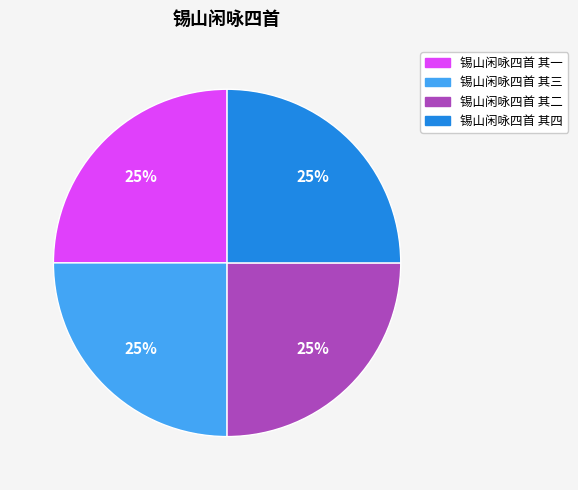

What percentage is the 锡山闲咏四首 其二 slice, to the nearest percent?

25%